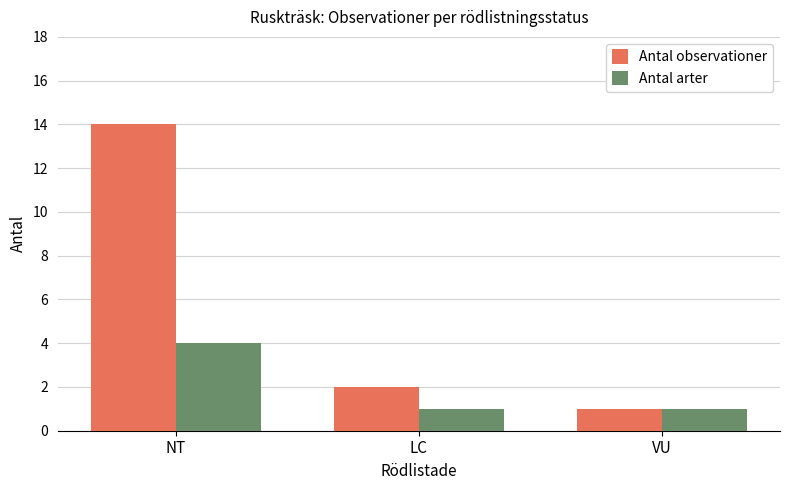

Does the chart contain any negative values?

No